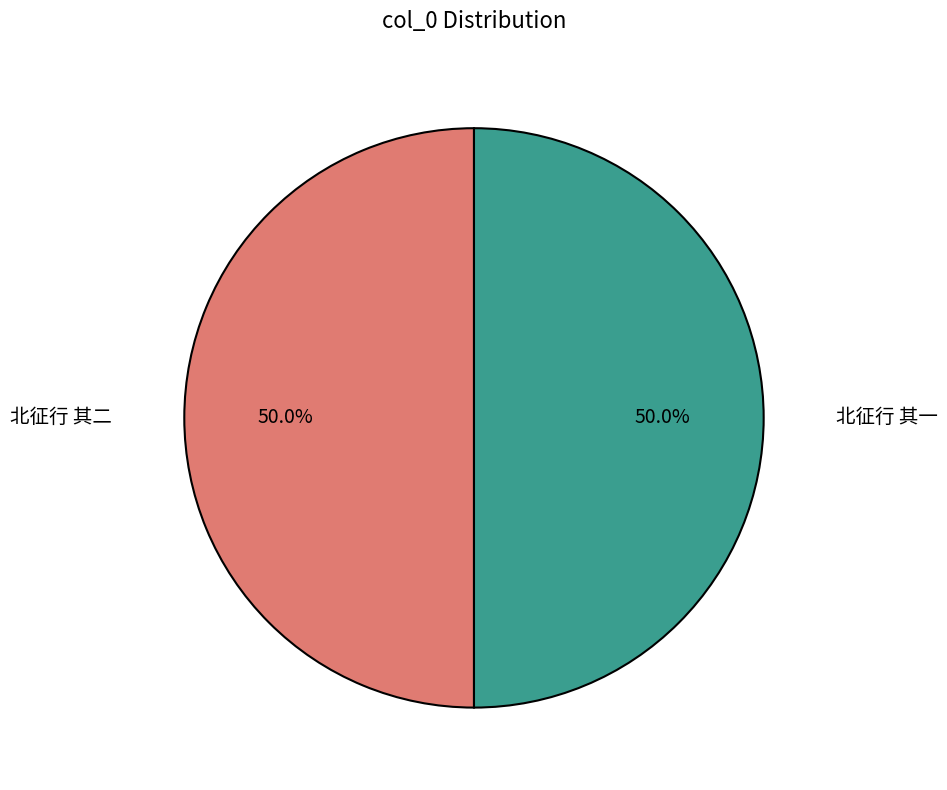

How many segments does this pie chart have?

2